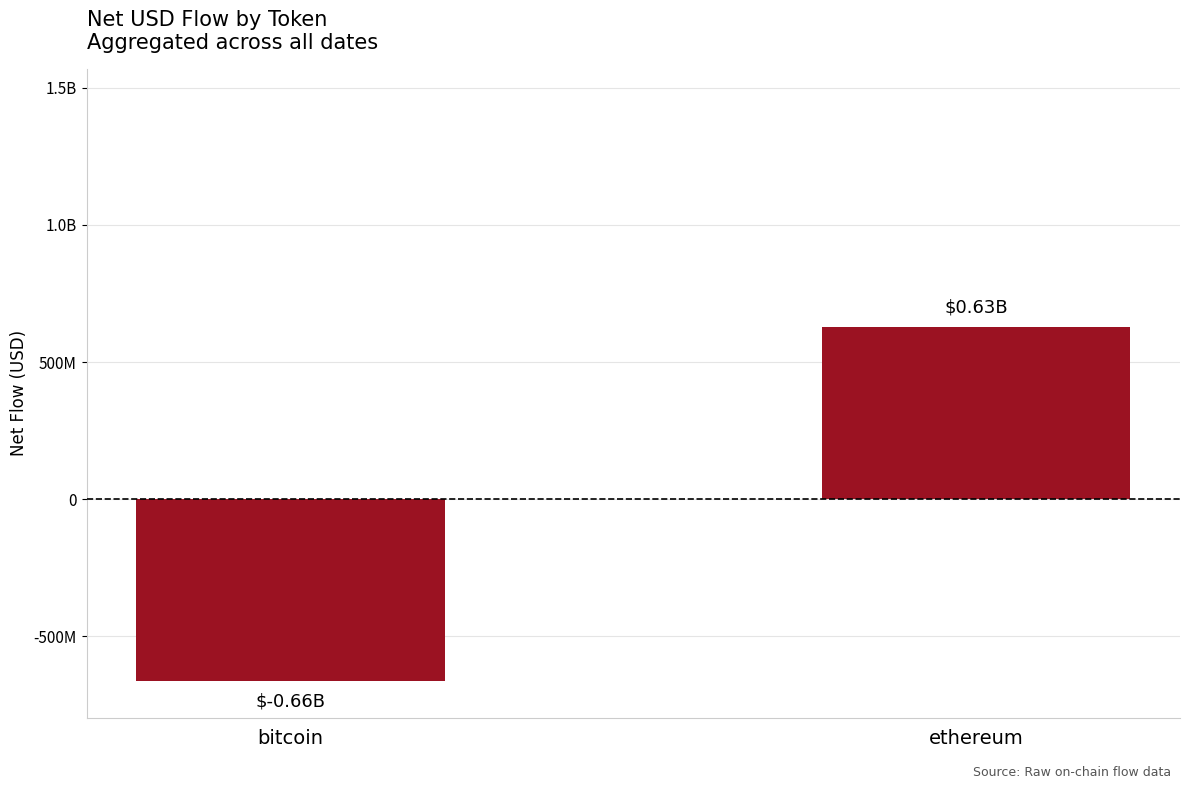

Reading left to right, transcribe all the data shown in this chart.

-663999338.0	627842252.3